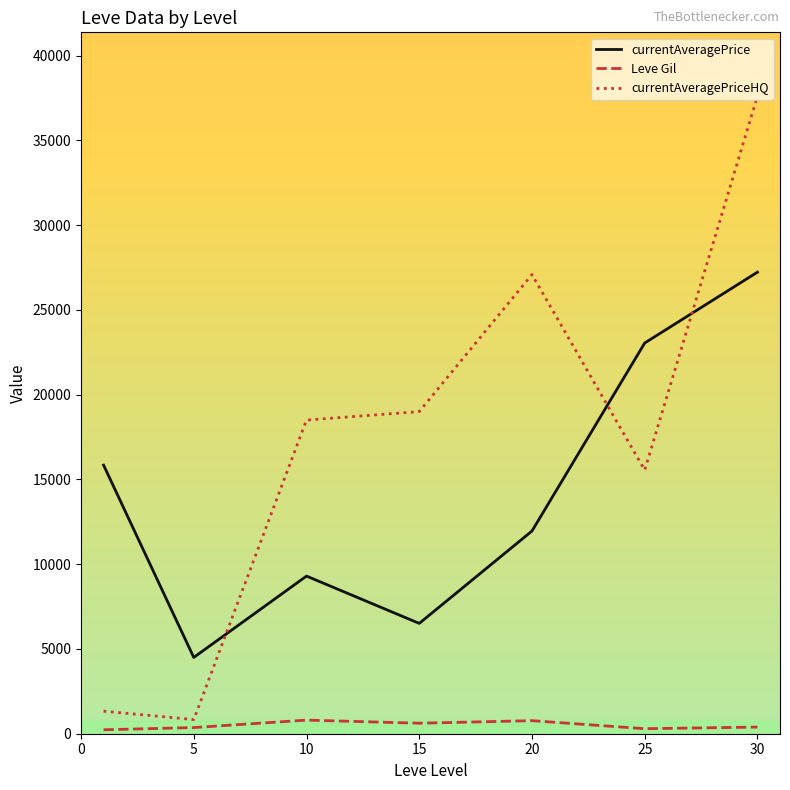

List the series in order of their peak value, lowest first.

Leve Gil, currentAveragePrice, currentAveragePriceHQ